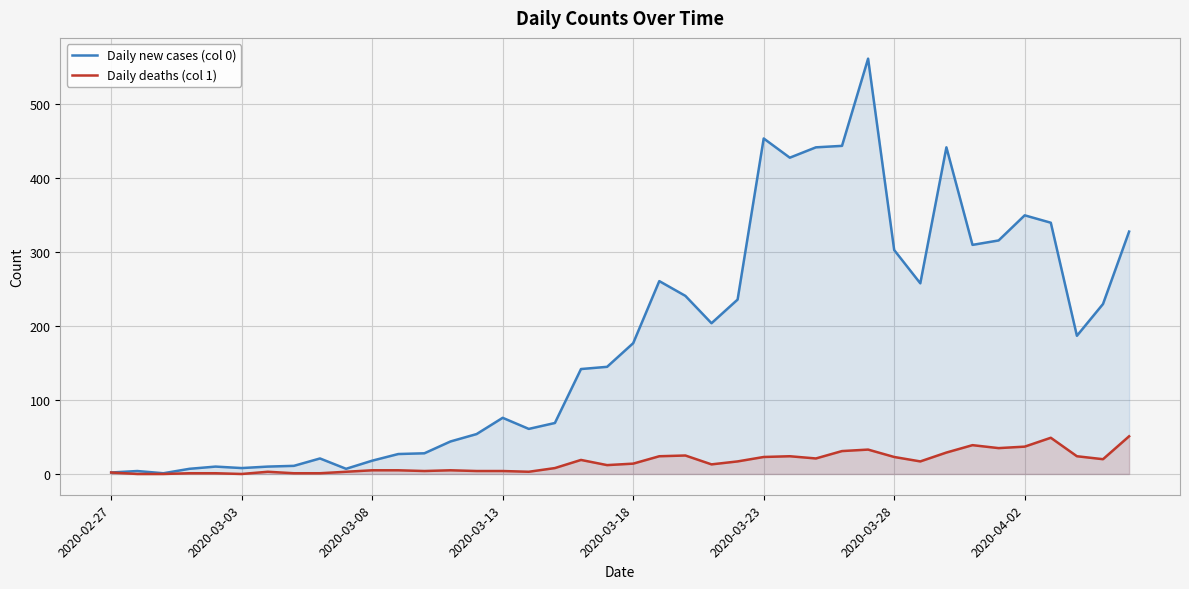

Rank the series at 39 from highest to lowest value.

Daily new cases (col 0), Daily deaths (col 1)